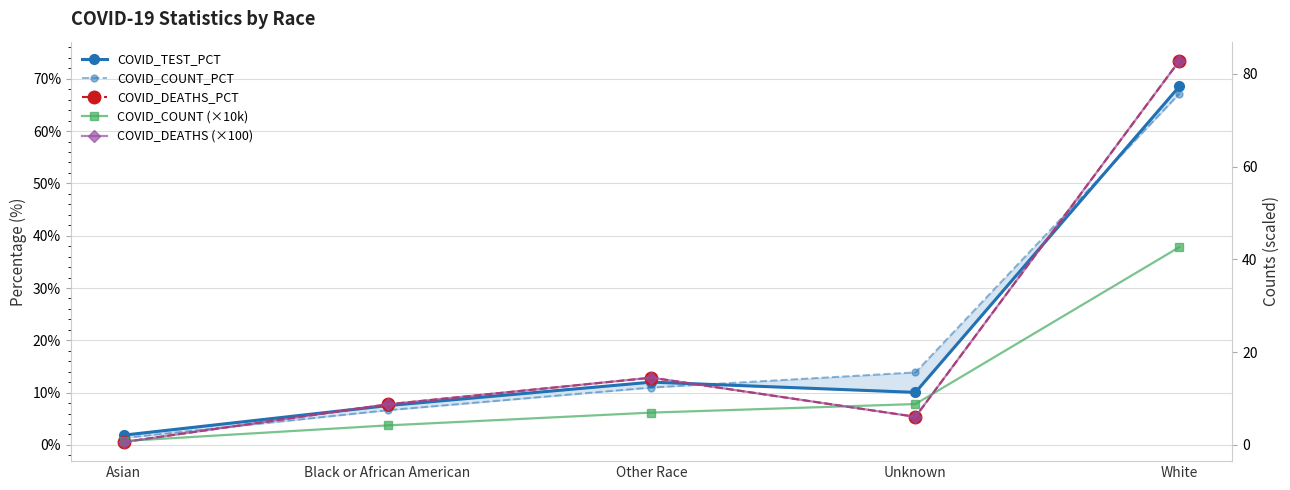

What is the sum of all COVID_COUNT_PCT values?

100.0